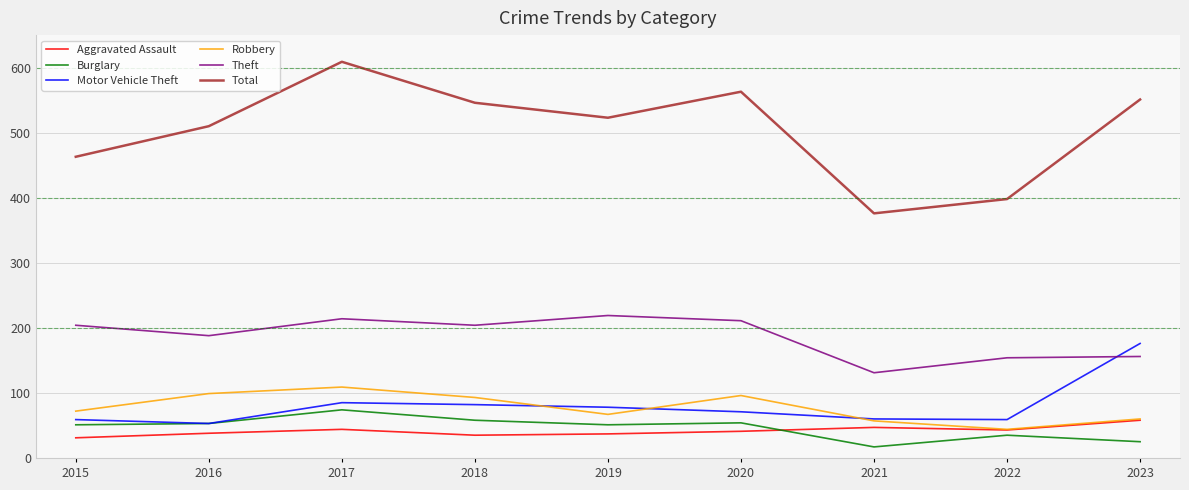

What are all the series names shown in the legend?

Aggravated Assault, Burglary, Motor Vehicle Theft, Robbery, Theft, Total